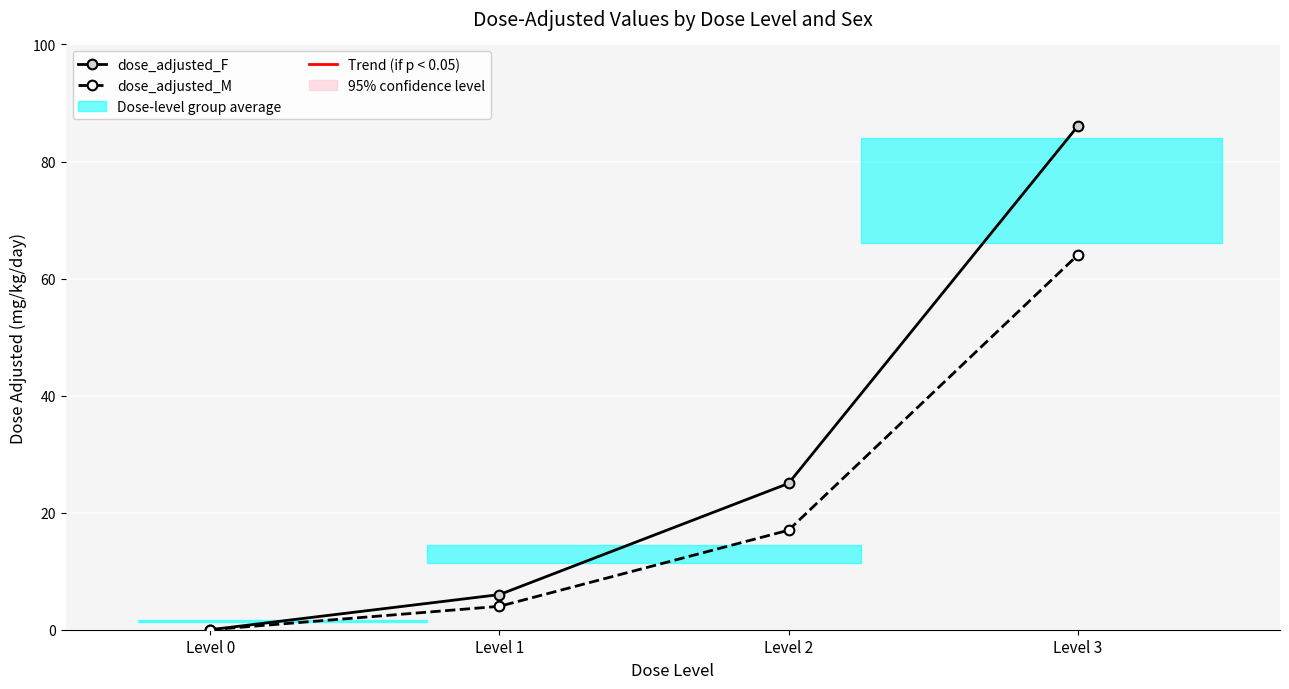

At which category is the sum across all series the highest?

Level 3